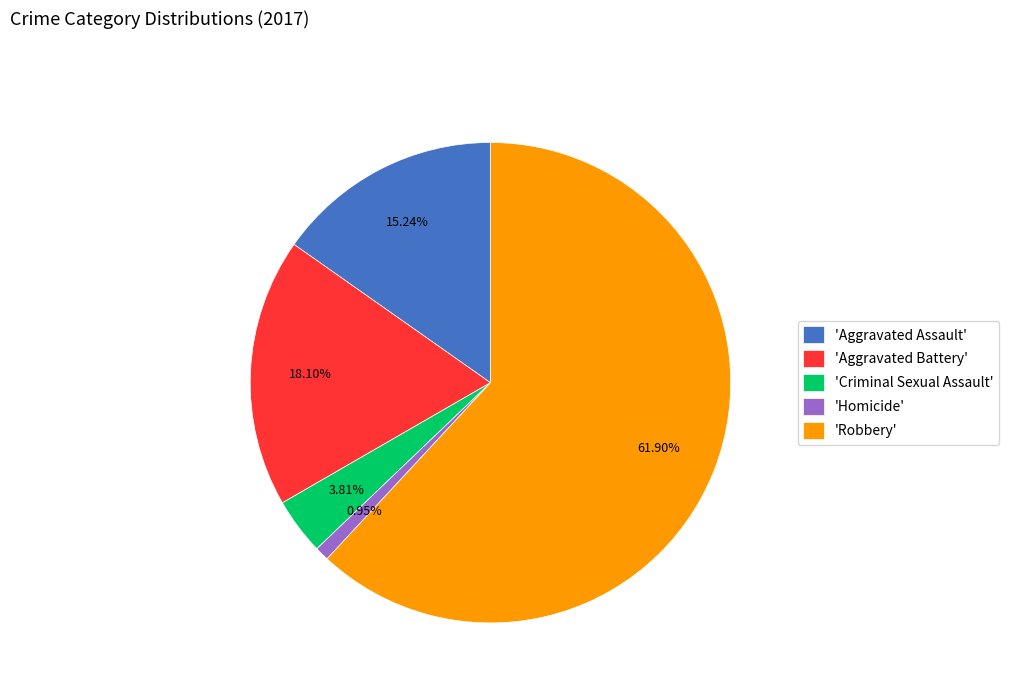

Rank the categories by value from highest to lowest.

'Robbery', 'Aggravated Battery', 'Aggravated Assault', 'Criminal Sexual Assault', 'Homicide'